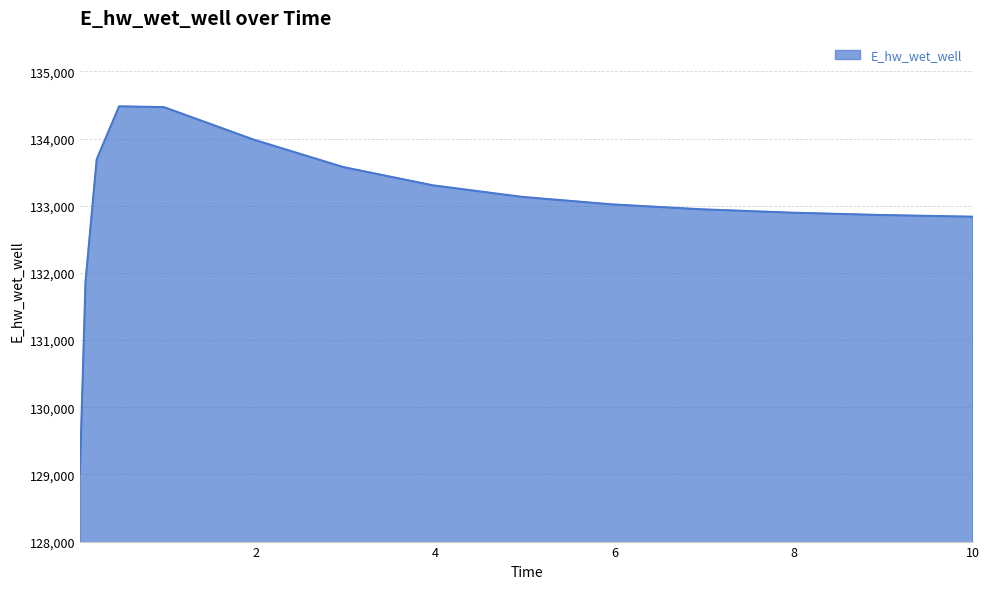

What is the difference between the maximum and minimum values?

5465.4